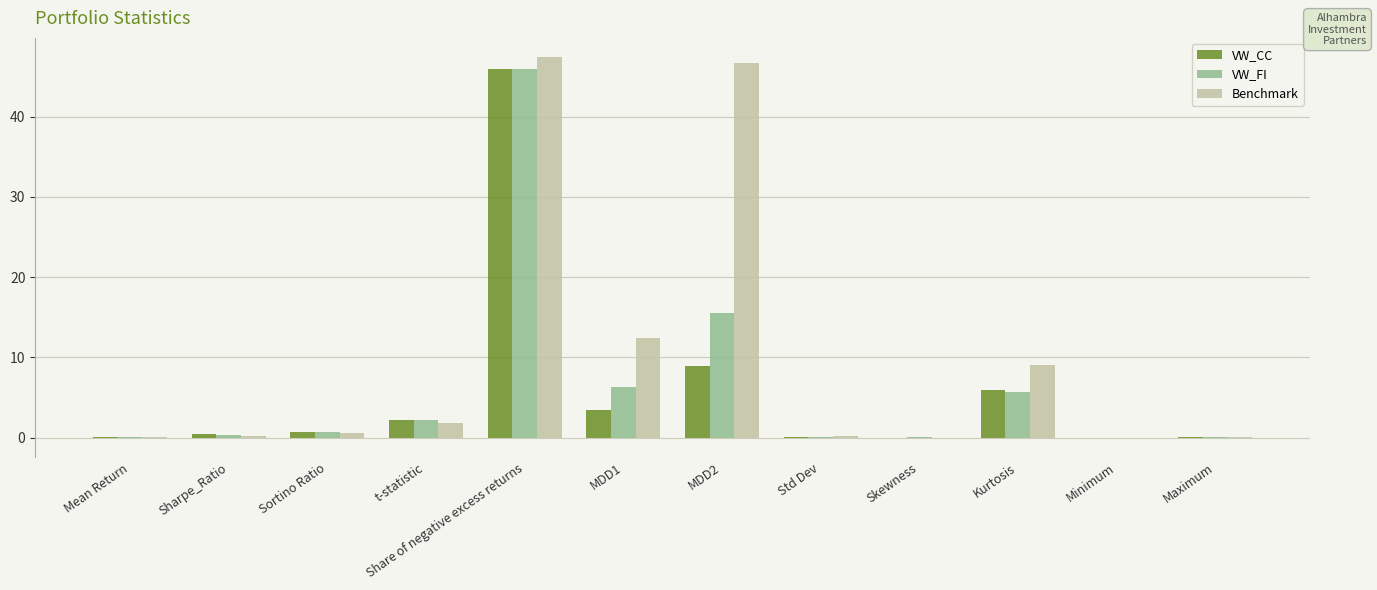

What is the sum of all VW_CC values?

67.5